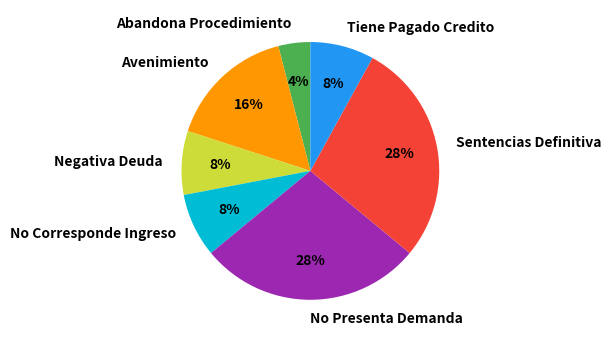

True or false: Negativa Deuda accounts for 1% of the total.

False